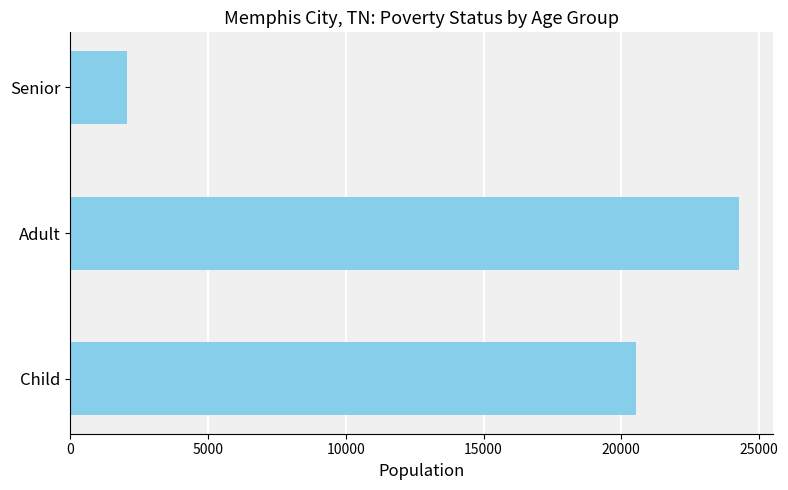

Rank the categories by value from lowest to highest.

Senior, Child, Adult